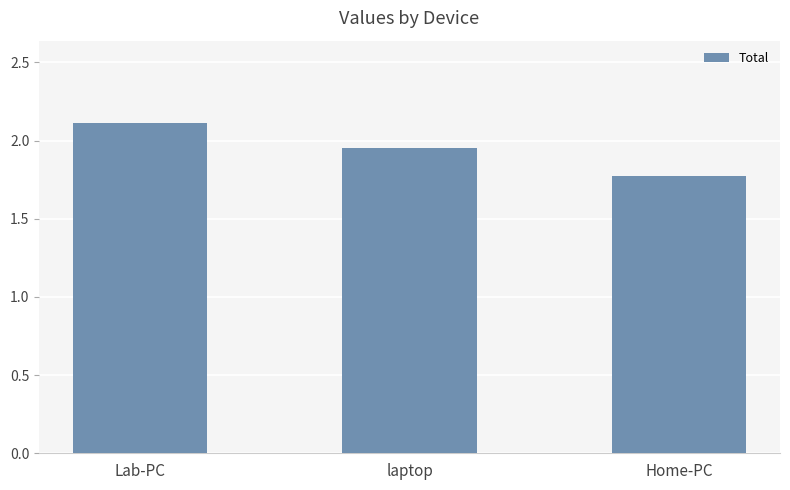

True or false: the data shows 2.5 at Home-PC.

False